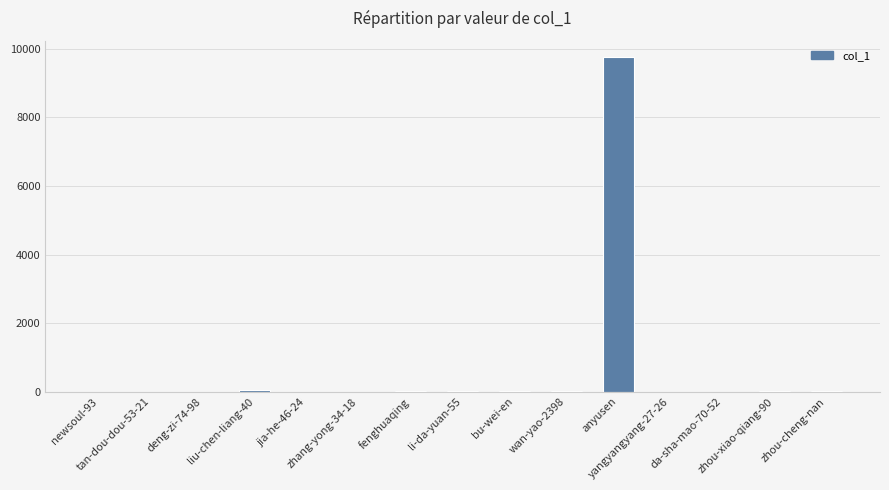

What is the maximum value shown in the chart?

9751